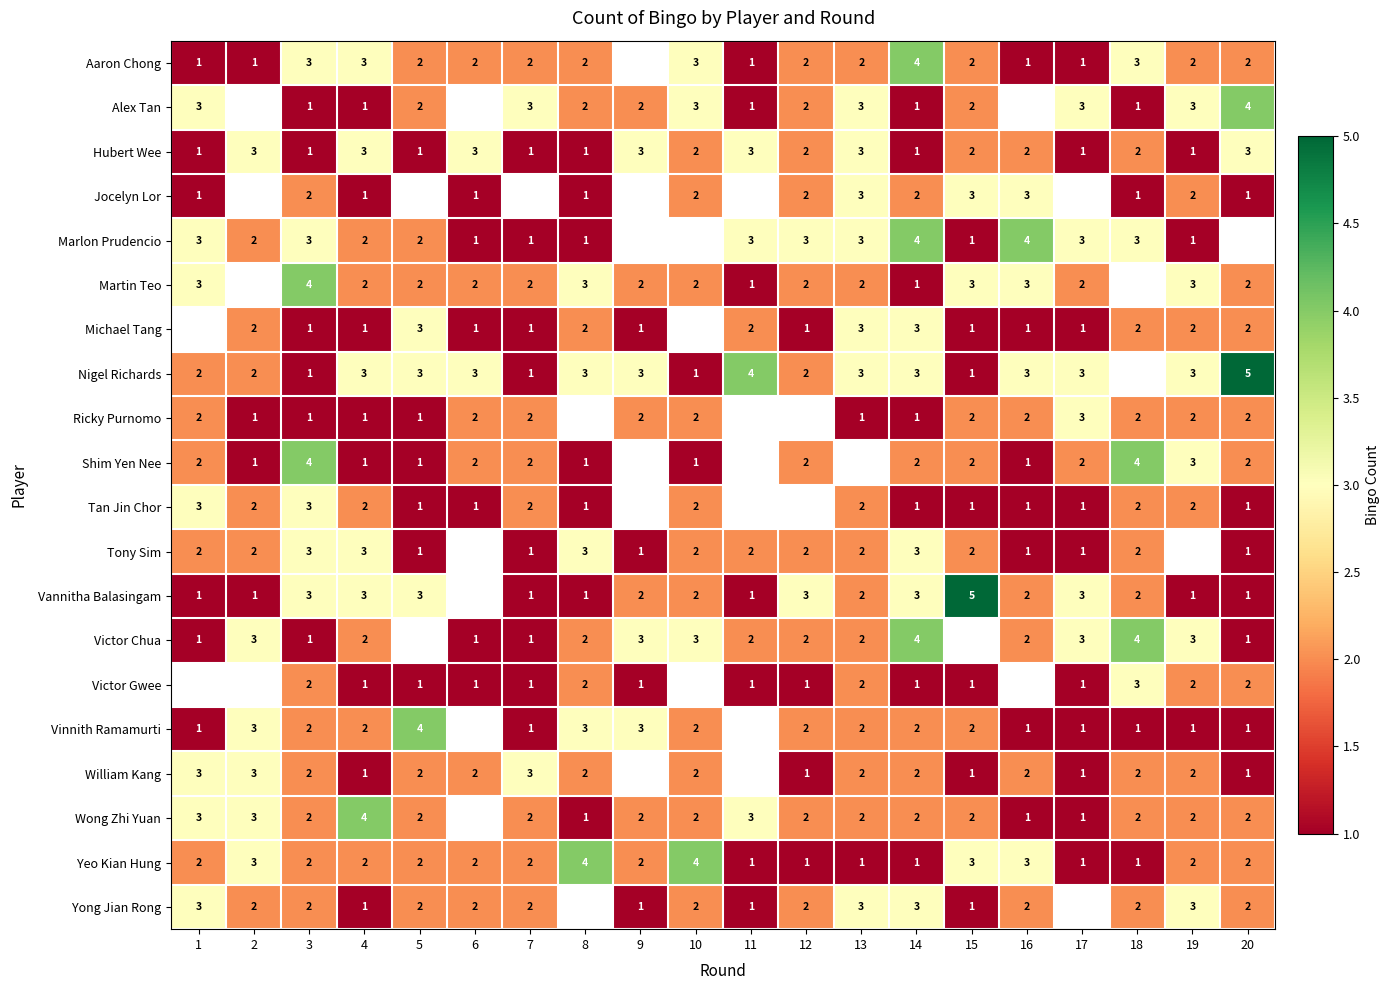

What is the sum of the Tan Jin Chor values at 1 and 18?

5